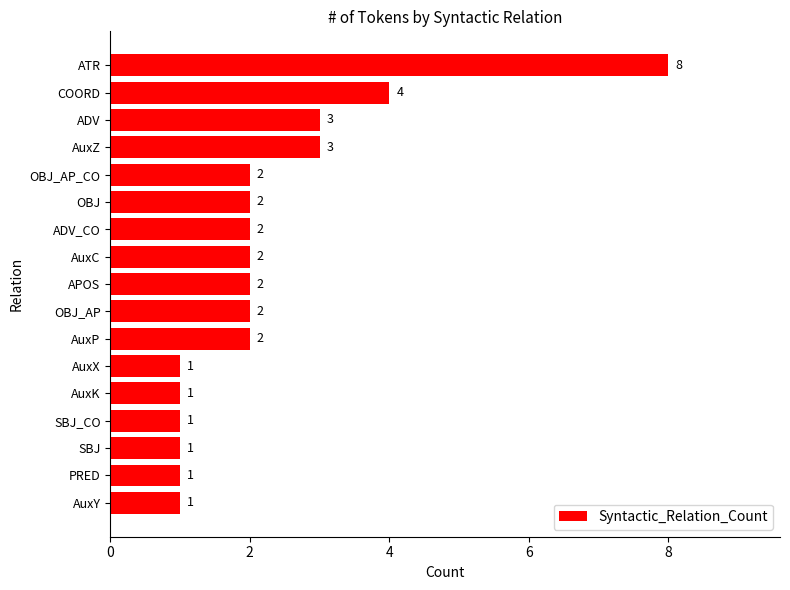

The value at AuxZ is 3. True or false?

True